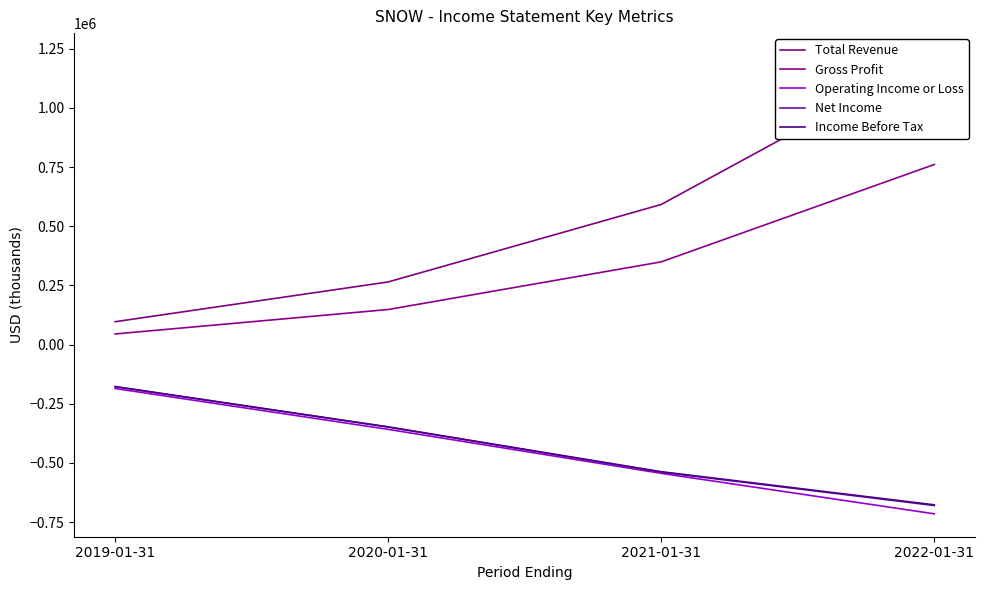

What is the difference between the highest and lowest values at 2019-01-31?

282200